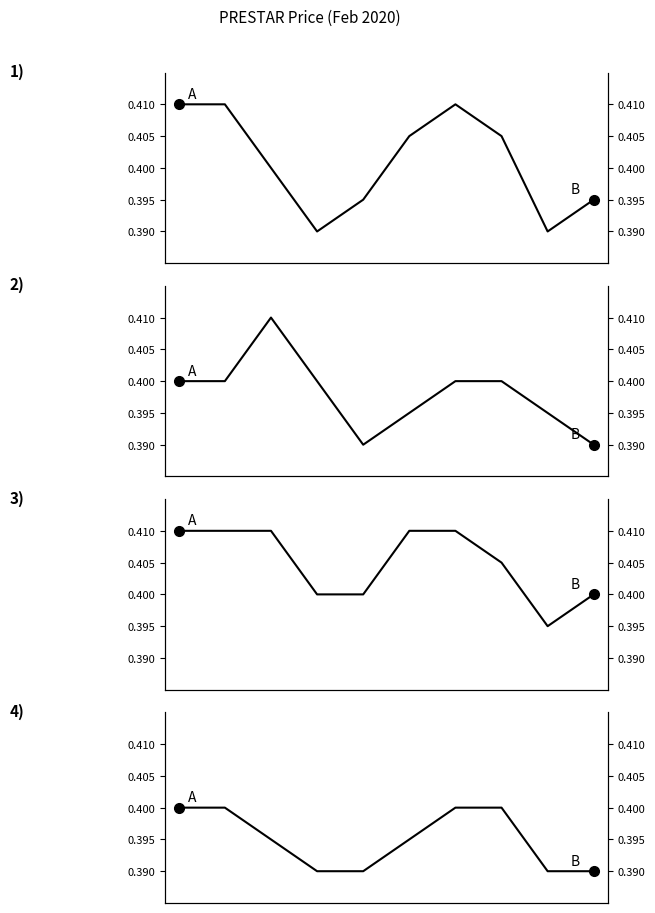

Does the chart have visible grid lines?

No